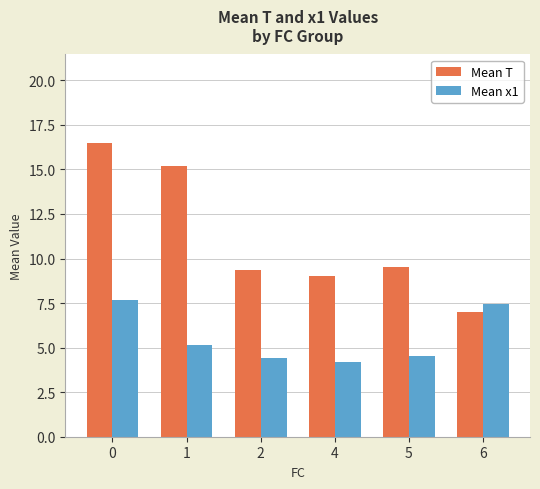

How many bars are there in total?

12